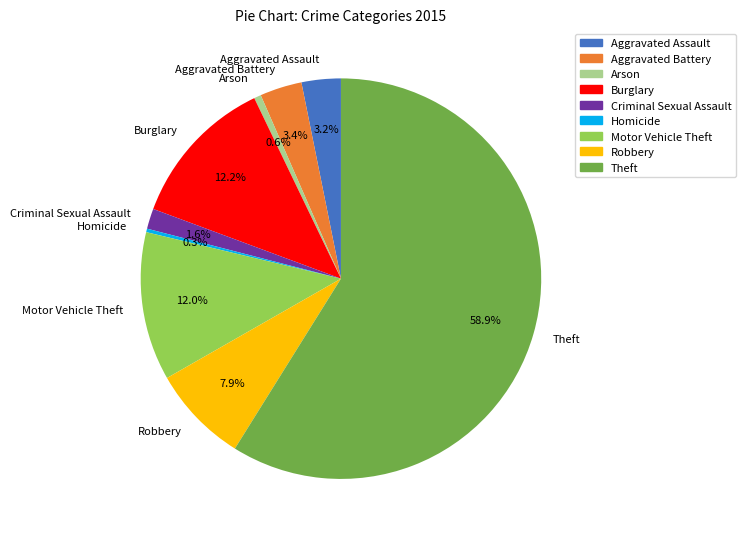

What percentage is NOT represented by Homicide?

99.7%